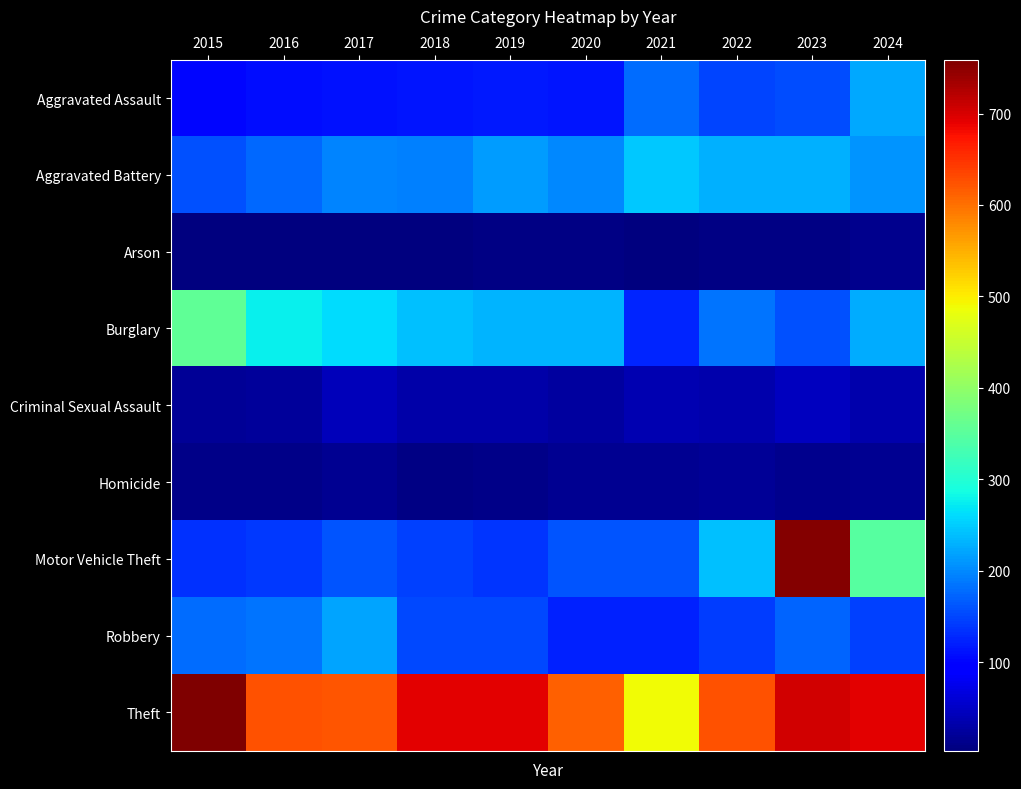

Which category has the lowest value across all series?

2016